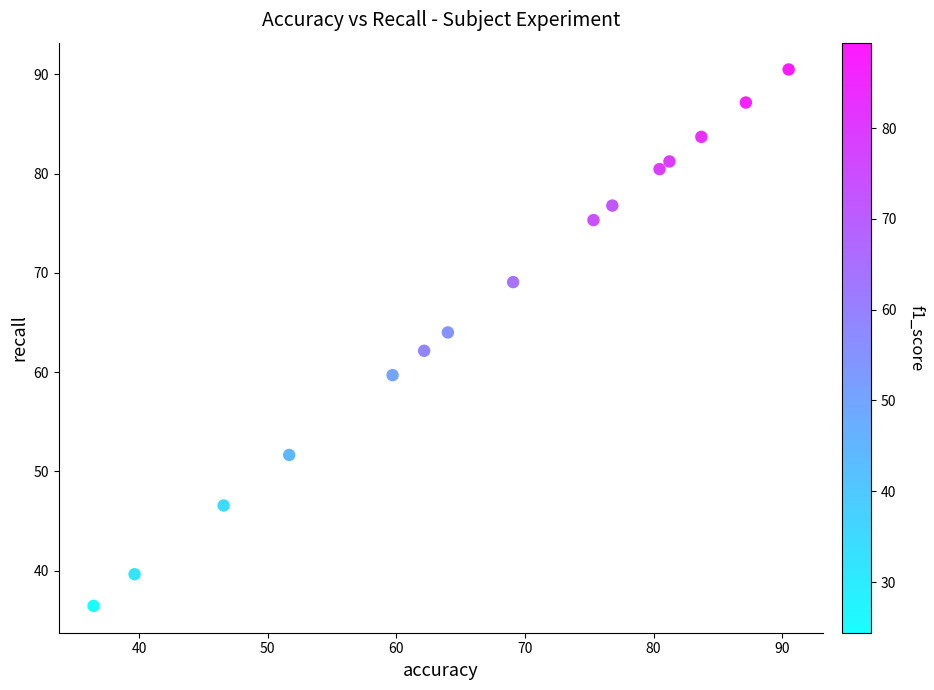

What is the range of X values (max minus min)?

54.1